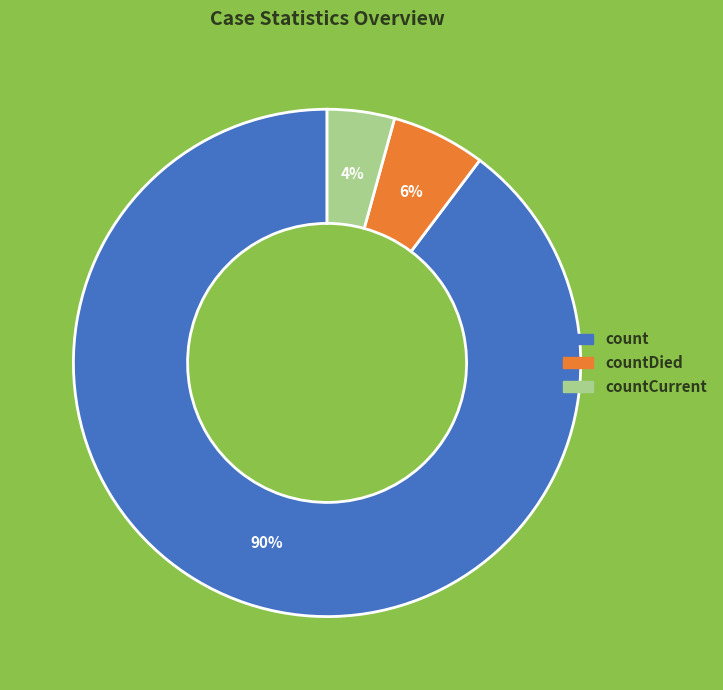

Is the sum of countDied and count greater than half?

Yes